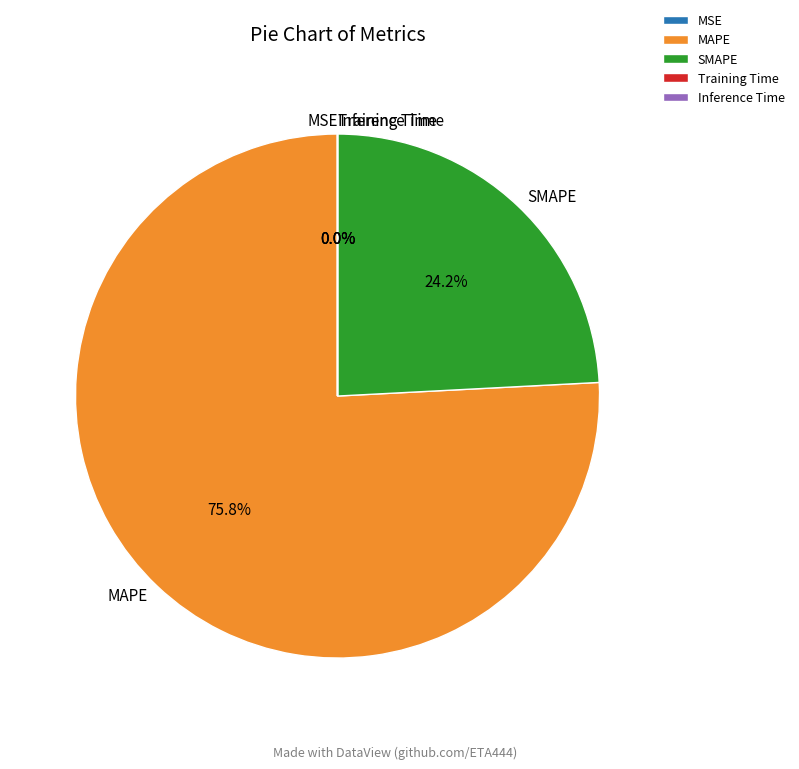

Is the sum of MAPE and SMAPE greater than half?

Yes